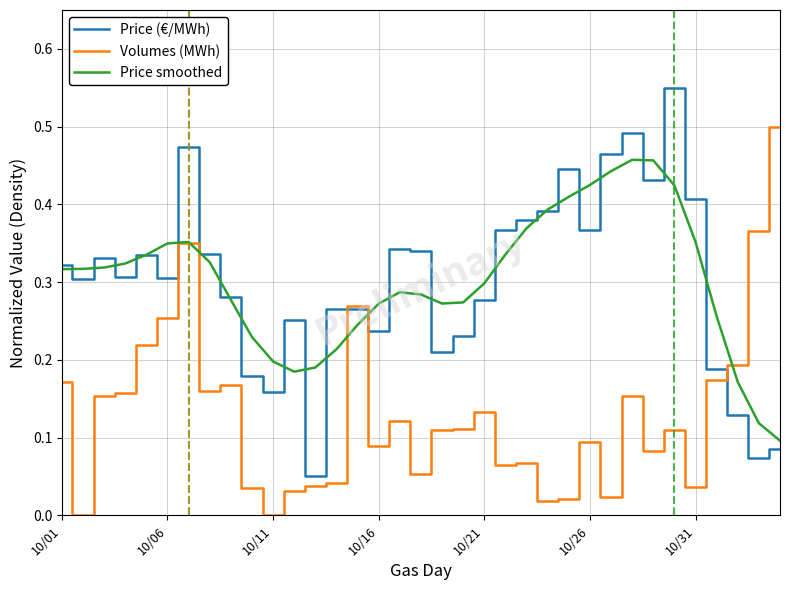

Does the chart display data point markers on the line(s)?

No